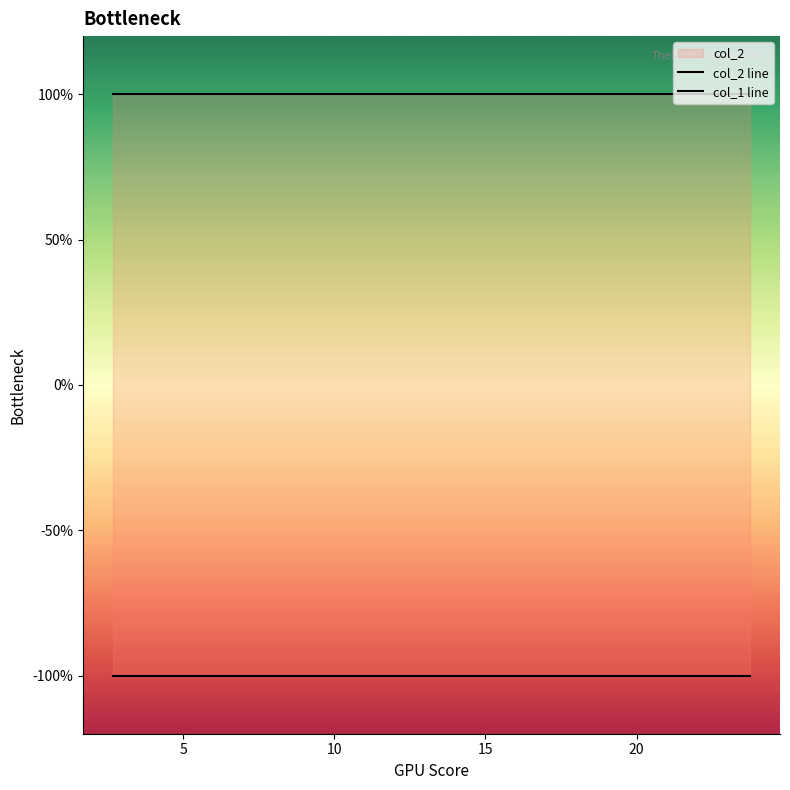

Between 6 and 7, which series saw the biggest shift?

col_2 line